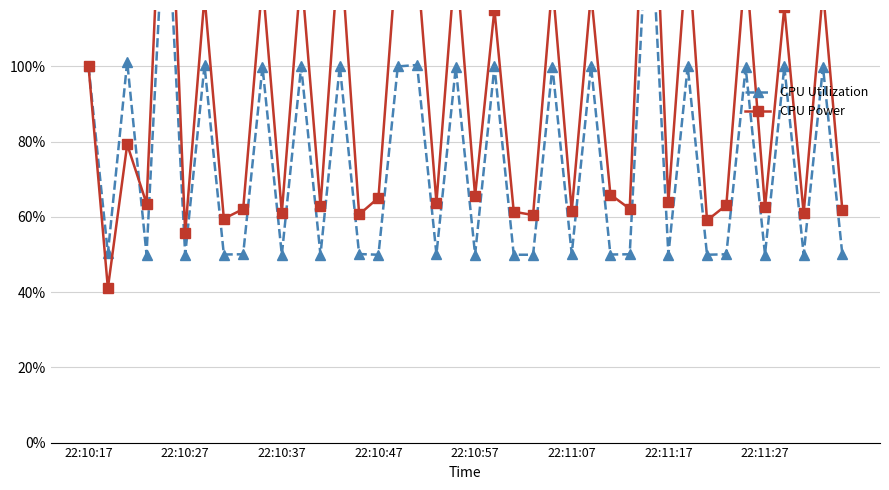

Does the chart have visible grid lines?

Yes